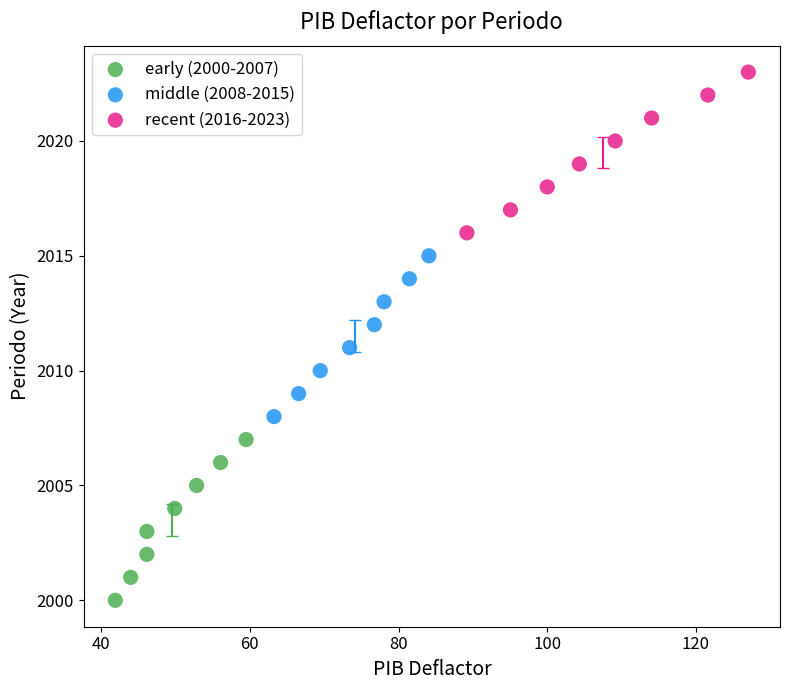

Which series contains the lowest Y value?

early (2000-2007)